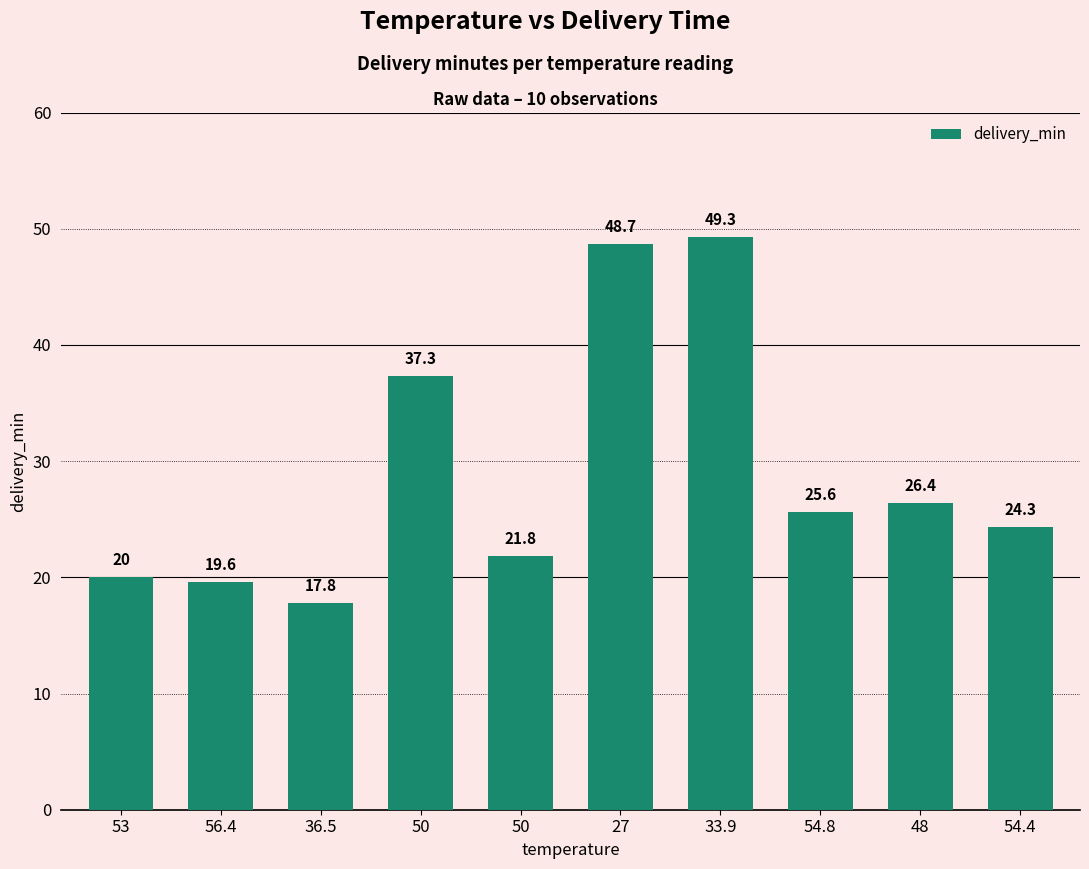

Are the bars horizontal?

No